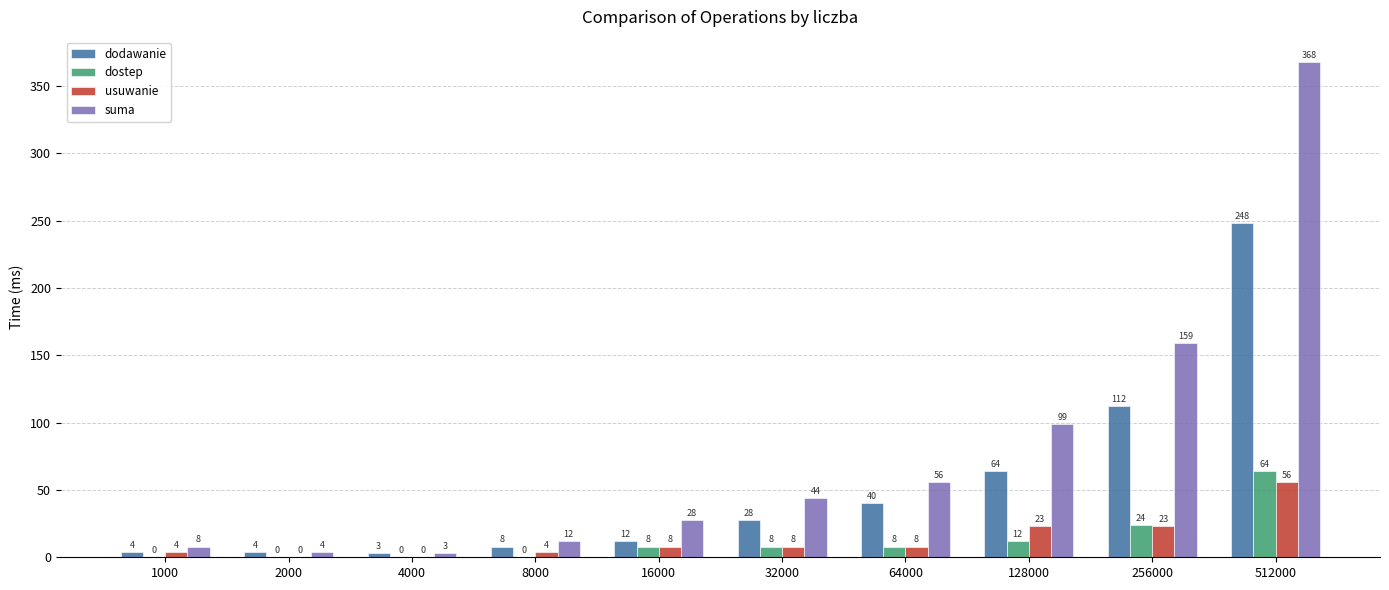

What is the sum of all suma values?

781